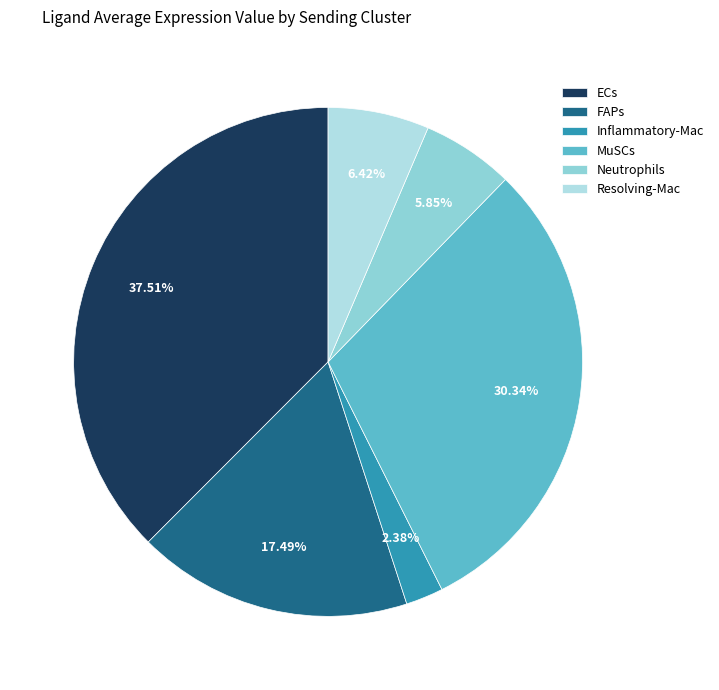

To the nearest percent, what is the difference between the largest and smallest slice percentages?

35%